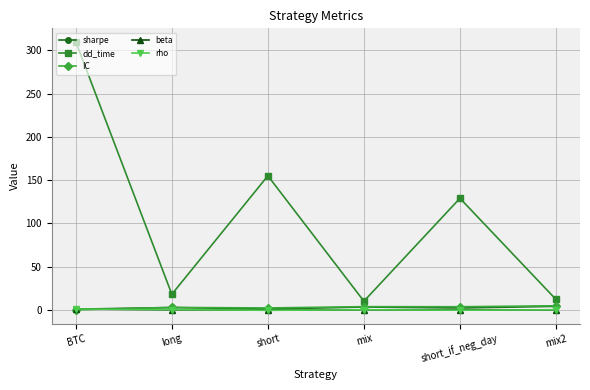

Which series ends up on top after the final intersection of beta and IC?

IC